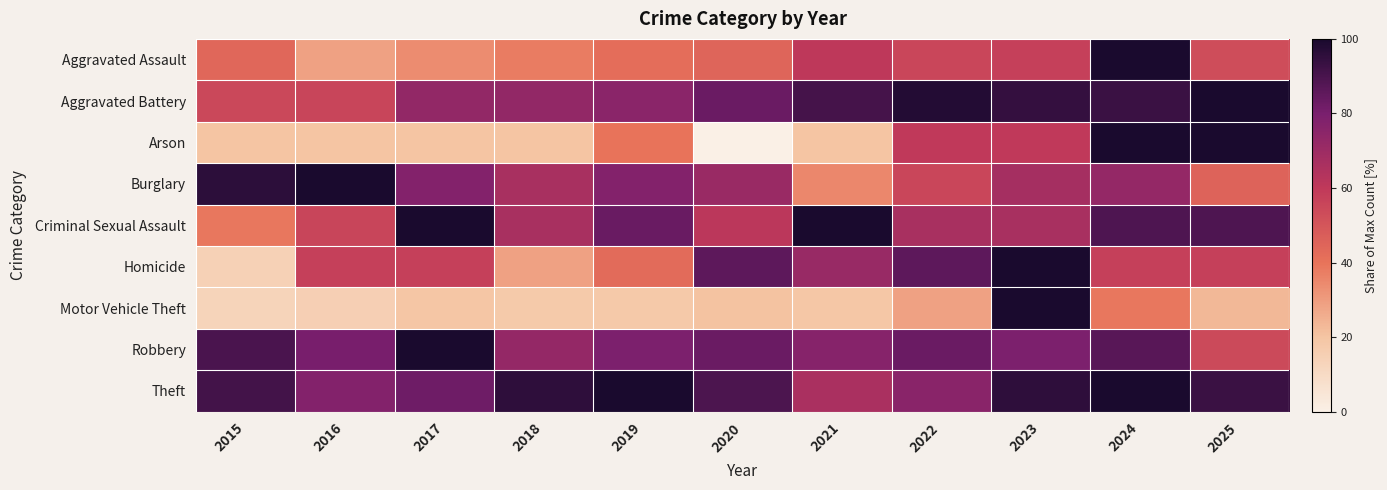

Which label corresponds to the smallest value in the chart?

2020